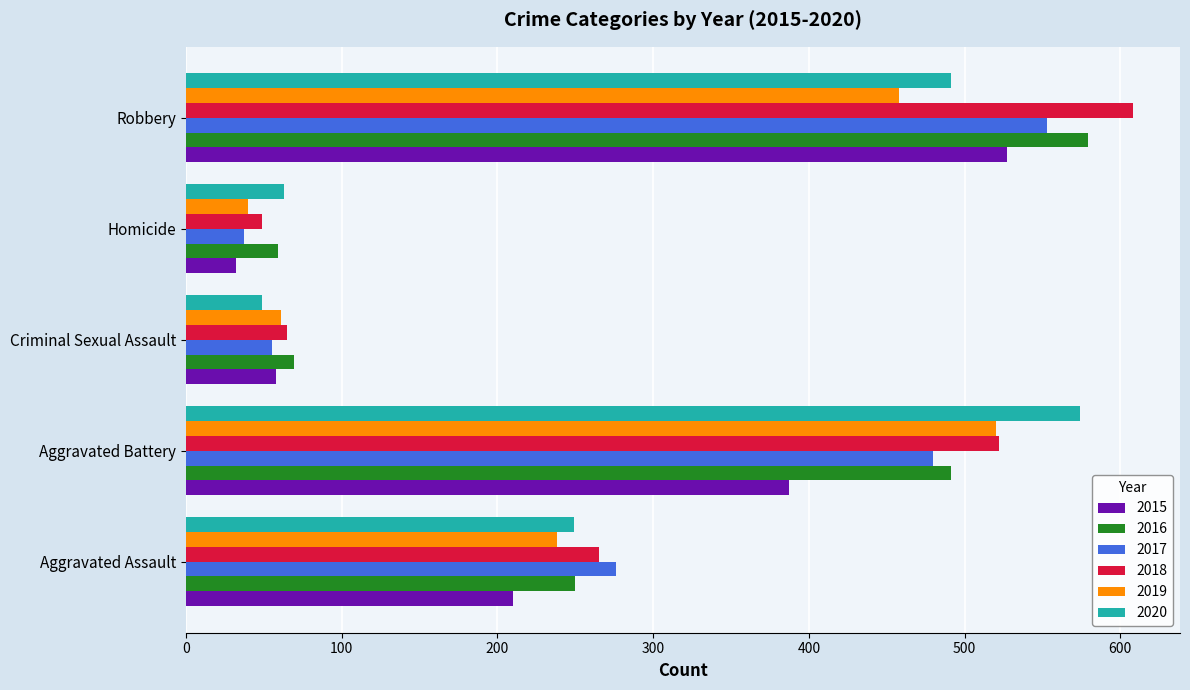

What is the highest value of the 2016 series?

579